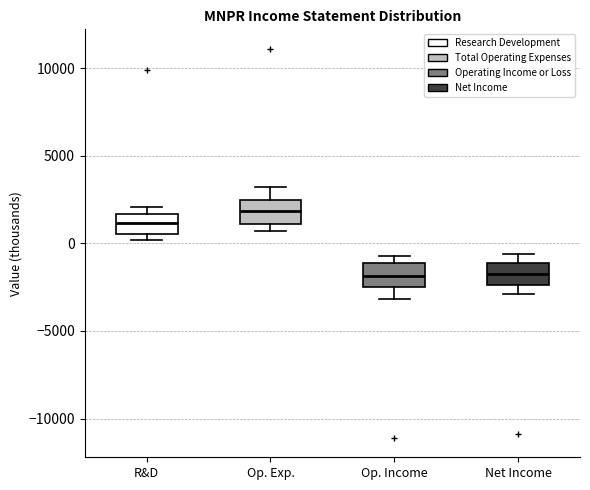

Reading left to right, transcribe this box plot: for each box, give where its median line is, the range the box spans, and where its two whiskers end, as read against the y-axis. The values are not printed on the chart, so give them approximately, as read against the axis.

R&D: median 1000, box 500 to 1500, whiskers 0 to 2000
Op. Exp.: median 2000, box 1000 to 2500, whiskers 500 to 3000
Op. Income: median -2000, box -2500 to -1000, whiskers -3000 to -500
Net Income: median -1500, box -2500 to -1000, whiskers -3000 to -500